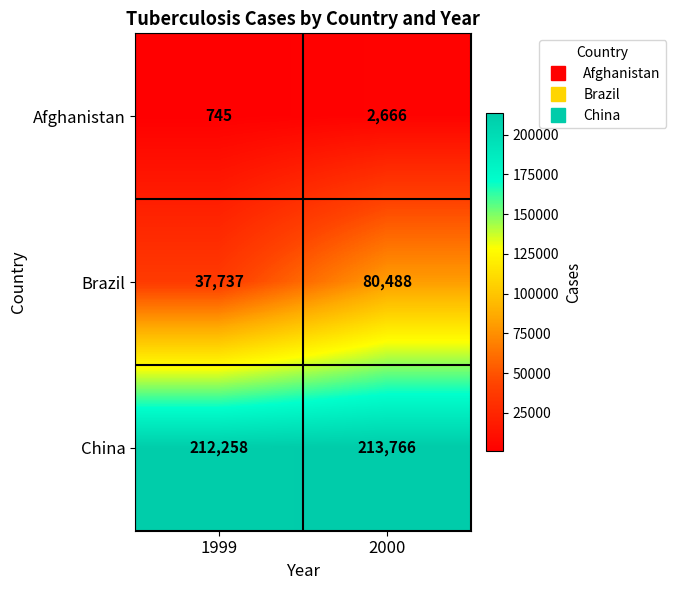

Rank the categories by China value from lowest to highest.

1999, 2000